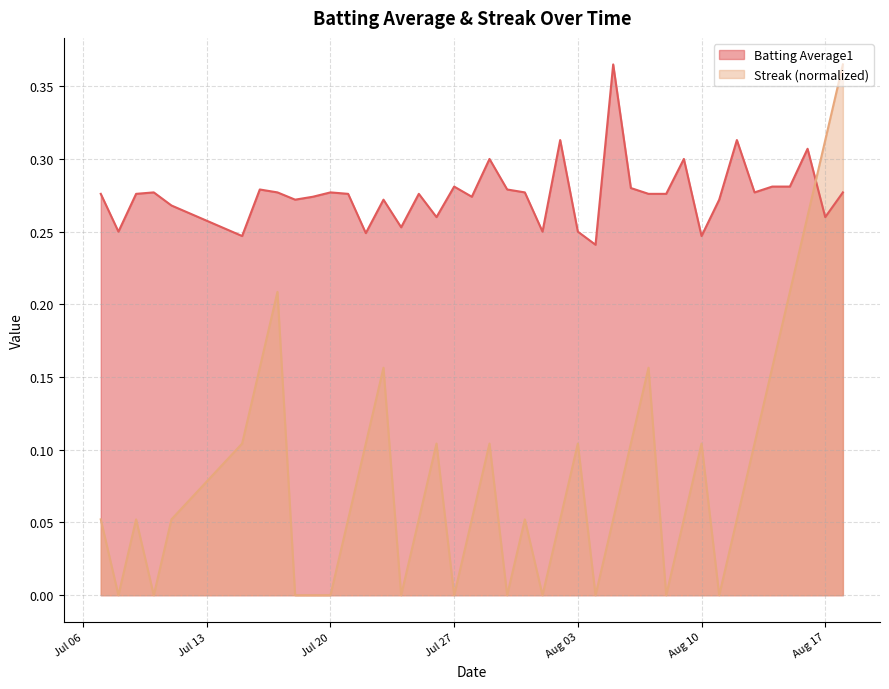

Is the value of Batting Average1 at 2010-08-16 greater than the value of Streak at 2010-08-12?

Yes